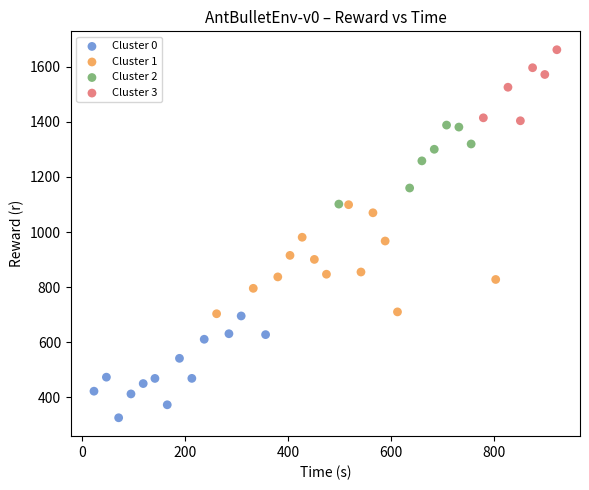

Which series contains the highest Y value?

Cluster 3